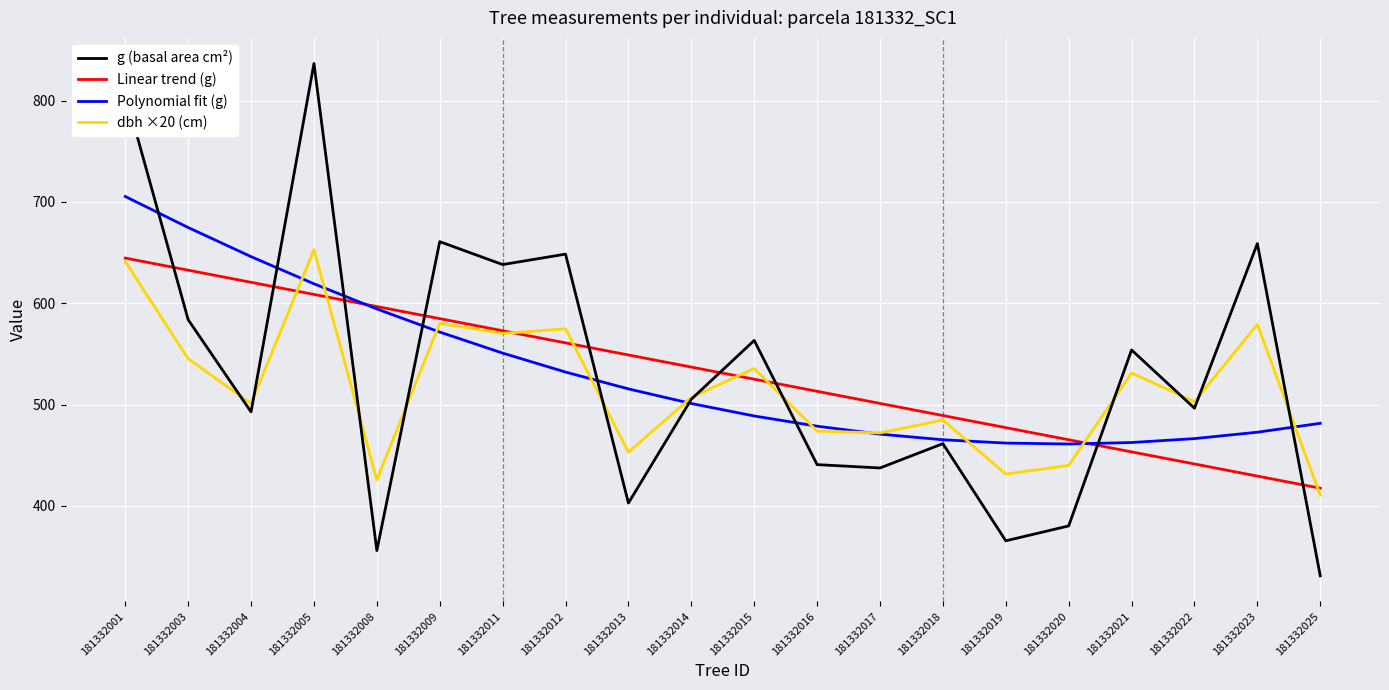

Which series has the largest range (max minus min)?

g (basal area cm²)